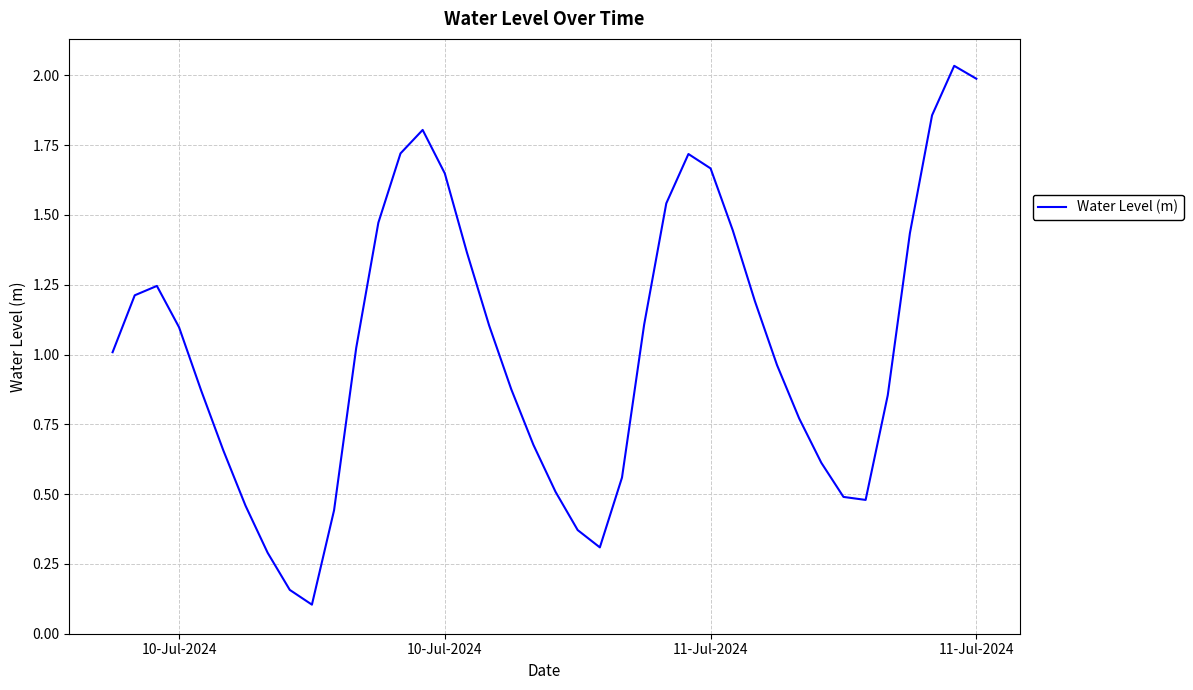

How many lines are shown in the chart?

1